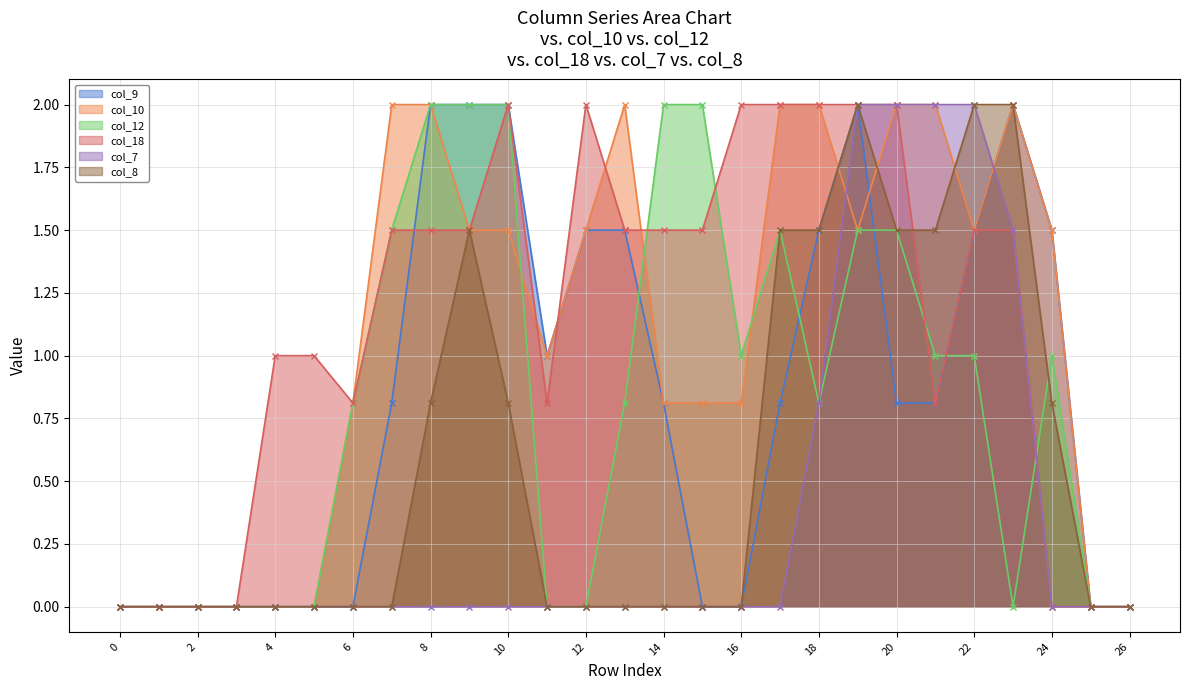

What are all the series names shown in the legend?

col_9, col_10, col_12, col_18, col_7, col_8